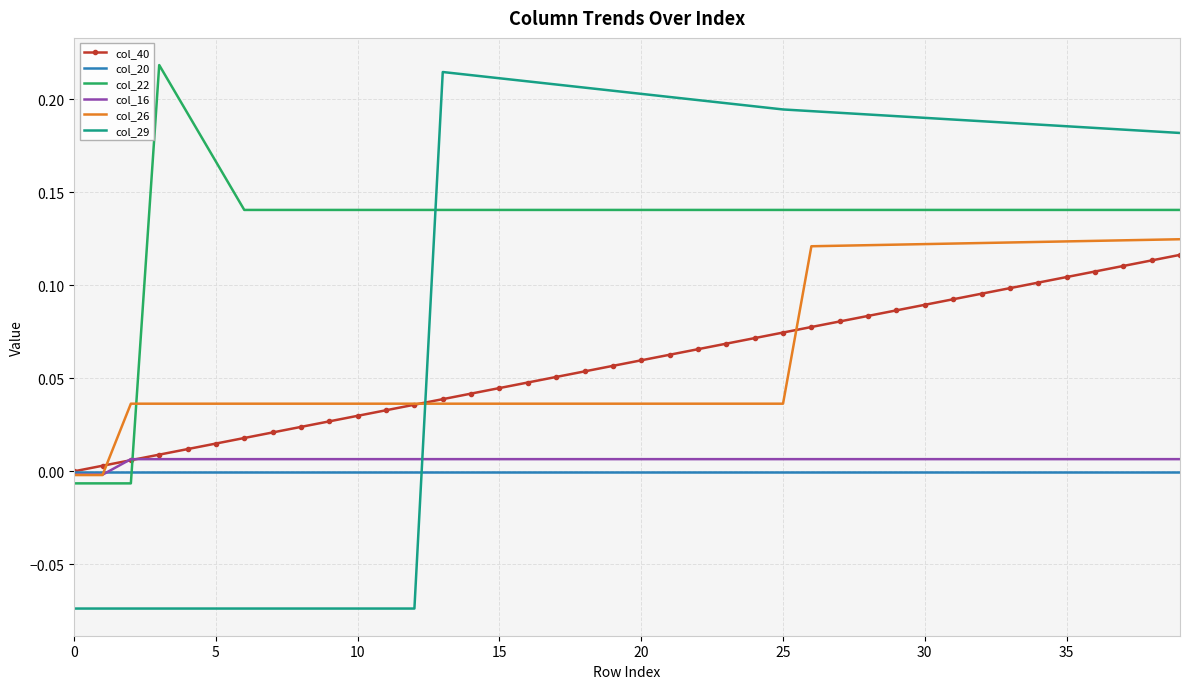

Which series has the widest spread of values?

col_29